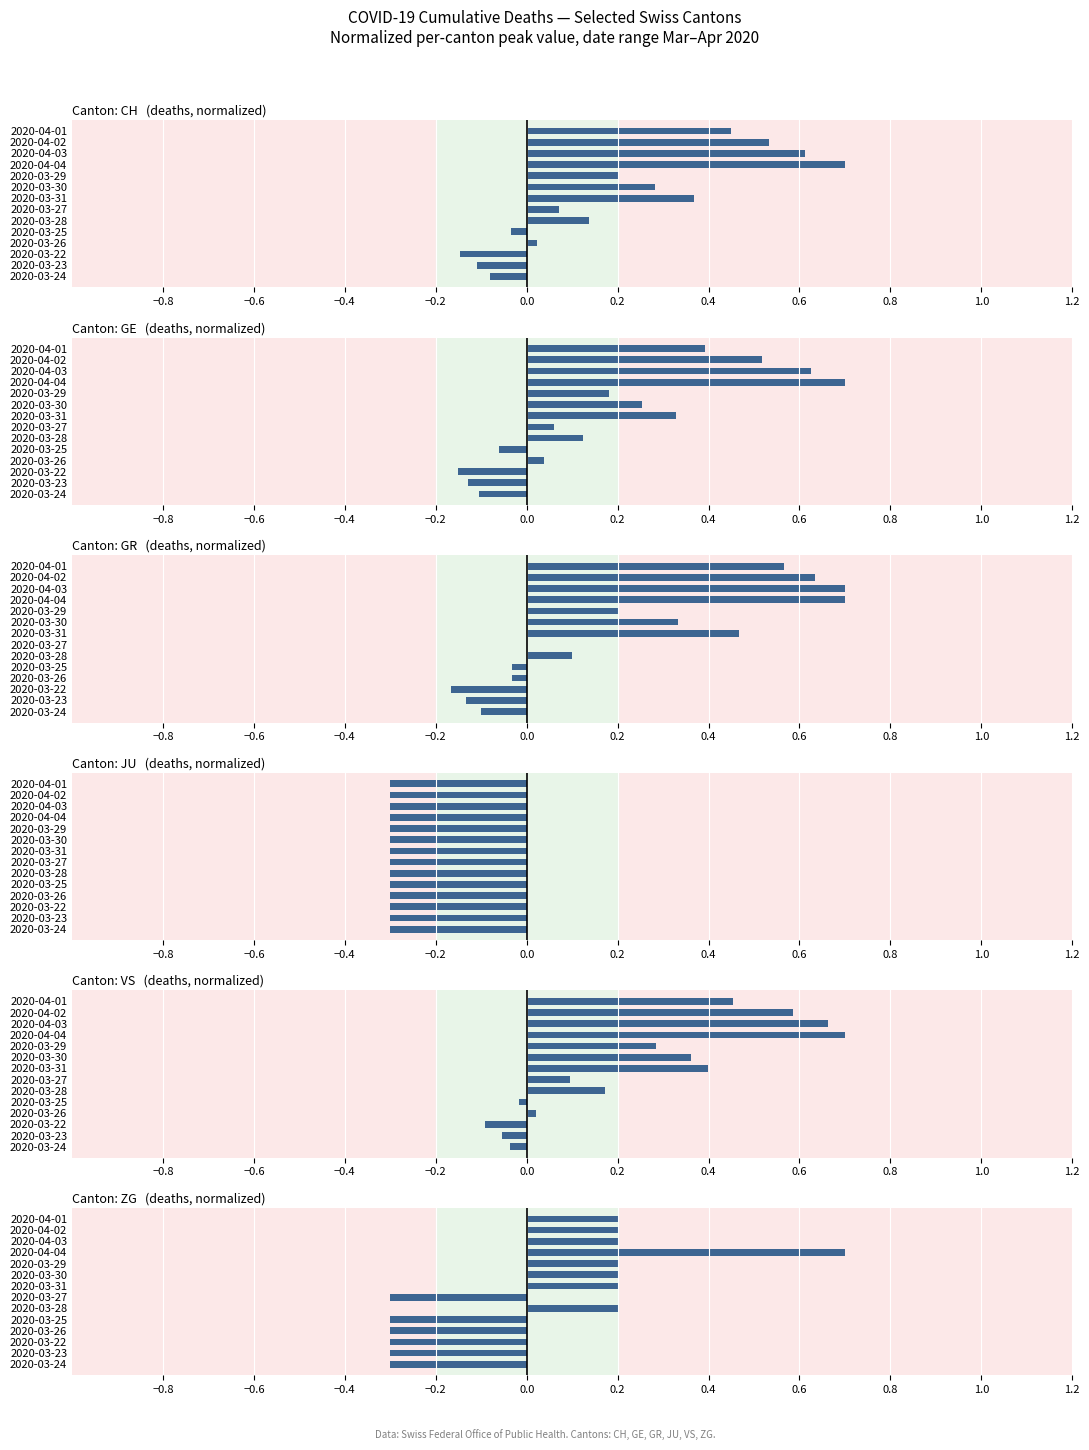

What is the difference between the GR values at 2020-03-29 and 2020-04-03?

0.5